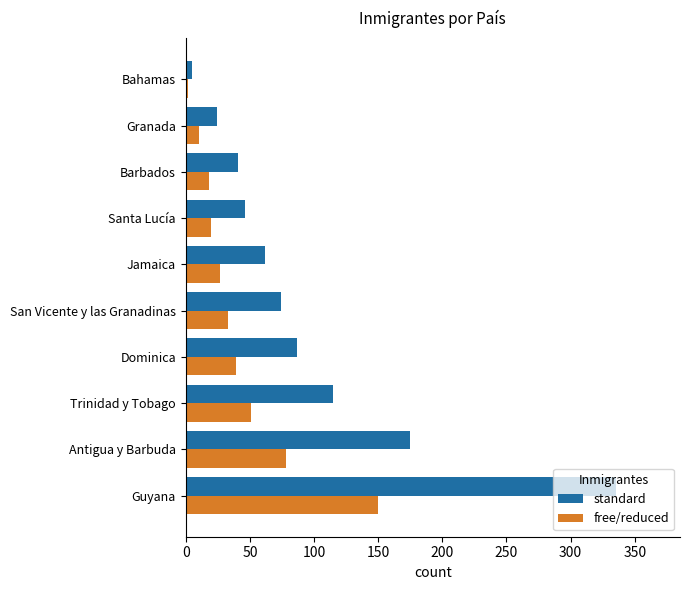

The free/reduced series shows 33 at Antigua y Barbuda. True or false?

False